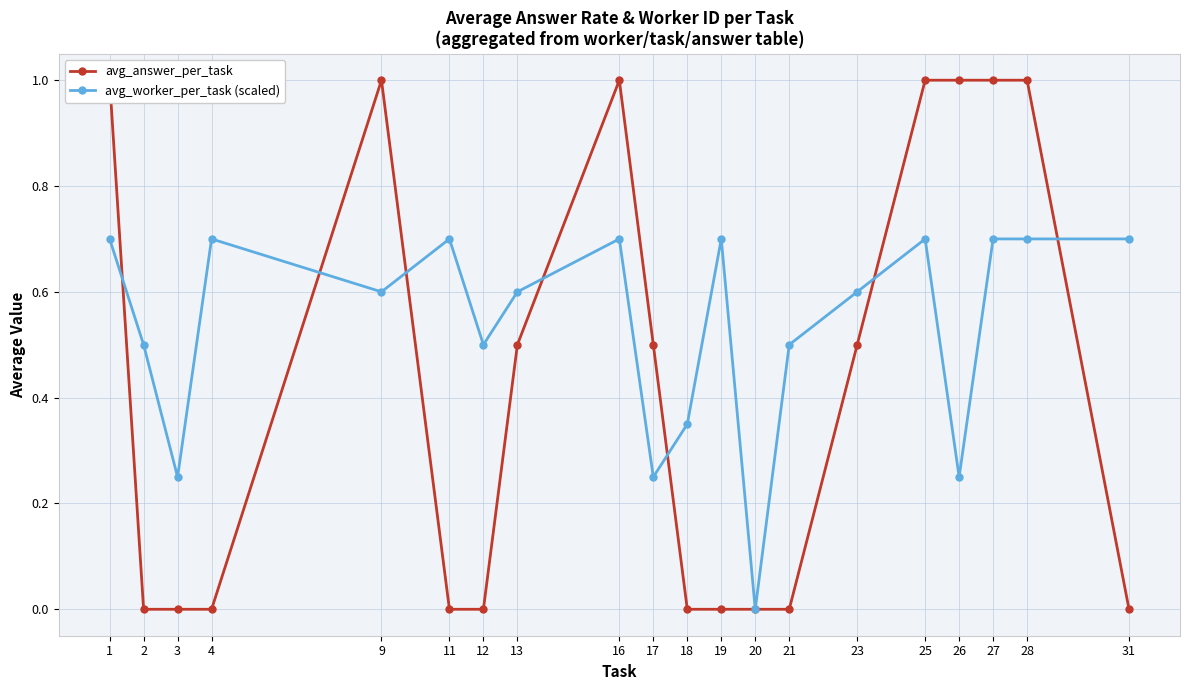

What is the approximate value of avg_answer_per_task at 23?

0.5